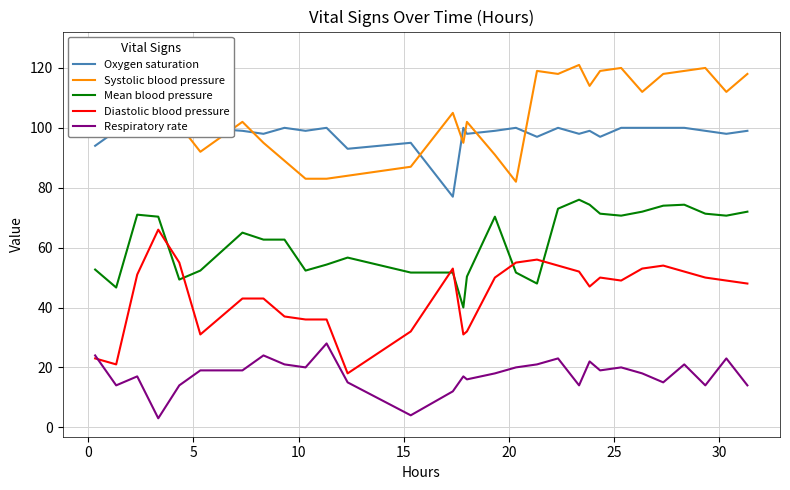

True or false: Respiratory rate and Mean blood pressure intersect in this chart.

False